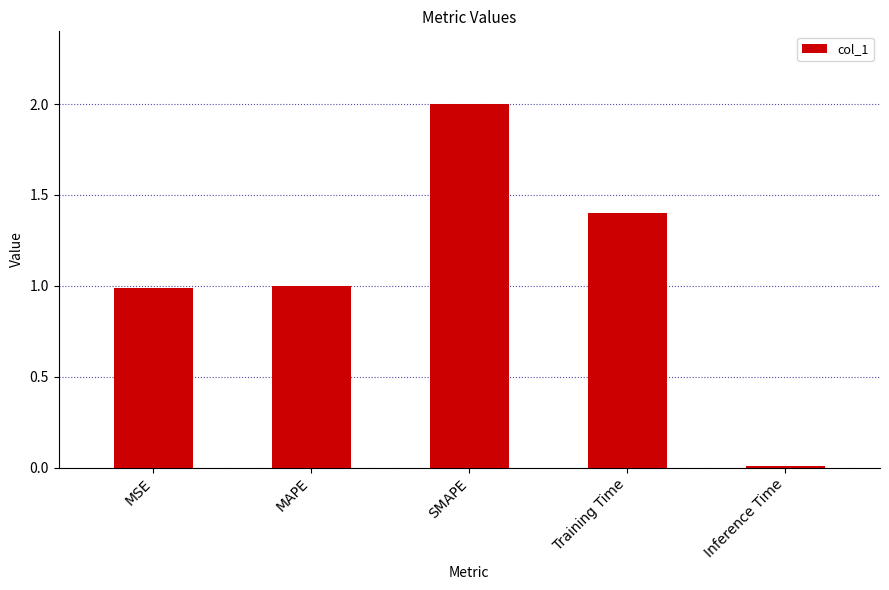

What value does the data have at SMAPE?

2.0